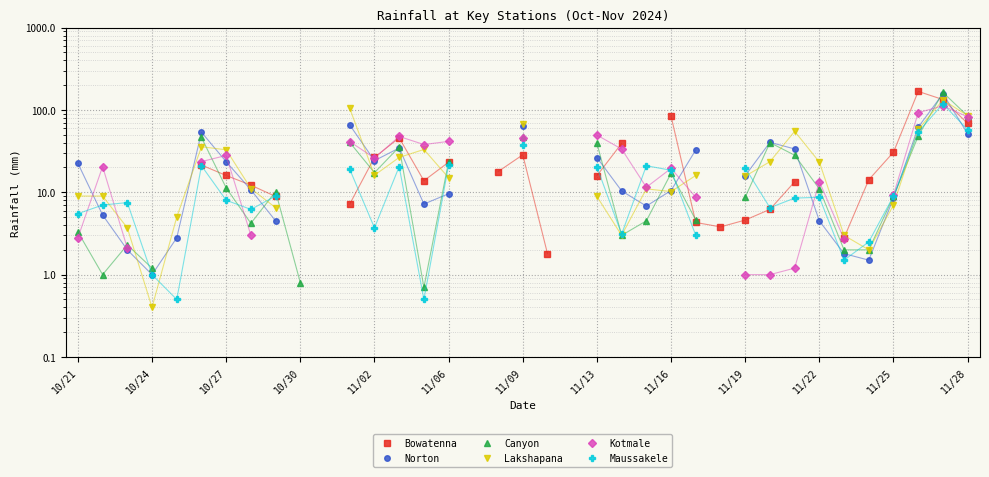

What are all the series names shown in the legend?

Bowatenna, Norton, Canyon, Lakshapana, Kotmale, Maussakele